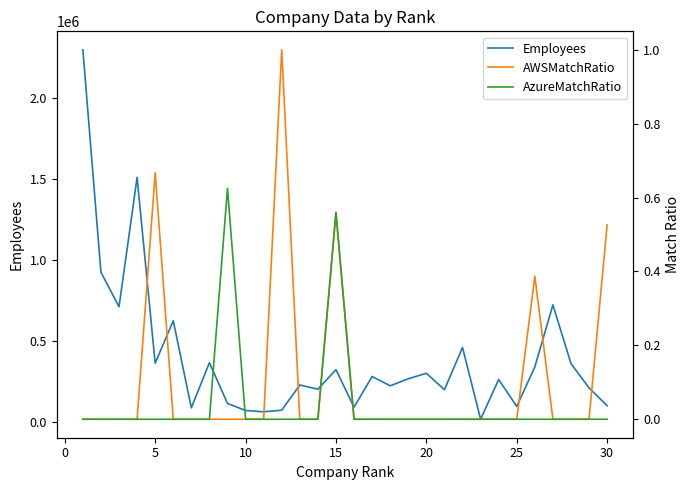

List the series in order of their peak value, highest first.

Employees, AWSMatchRatio, AzureMatchRatio